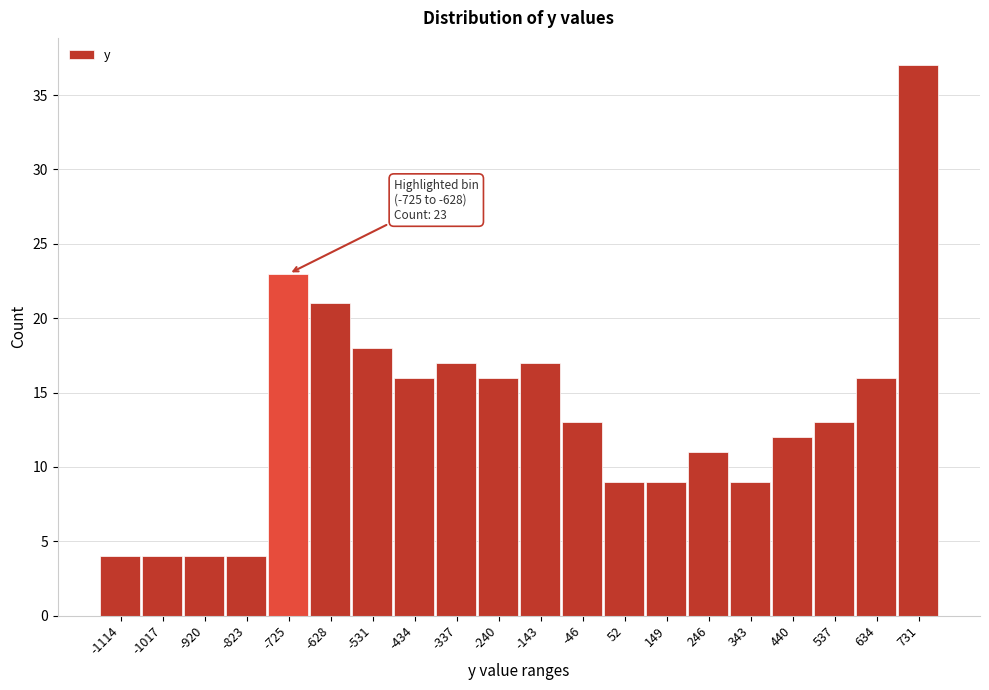

Reading left to right, transcribe all the data shown in this chart.

-1114=4	-1017=4	-920=4	-823=4	-725=23	-628=21	-531=18	-434=16	-337=17	-240=16	-143=17	-46=13	52=9	149=9	246=11	343=9	440=12	537=13	634=16	731=37